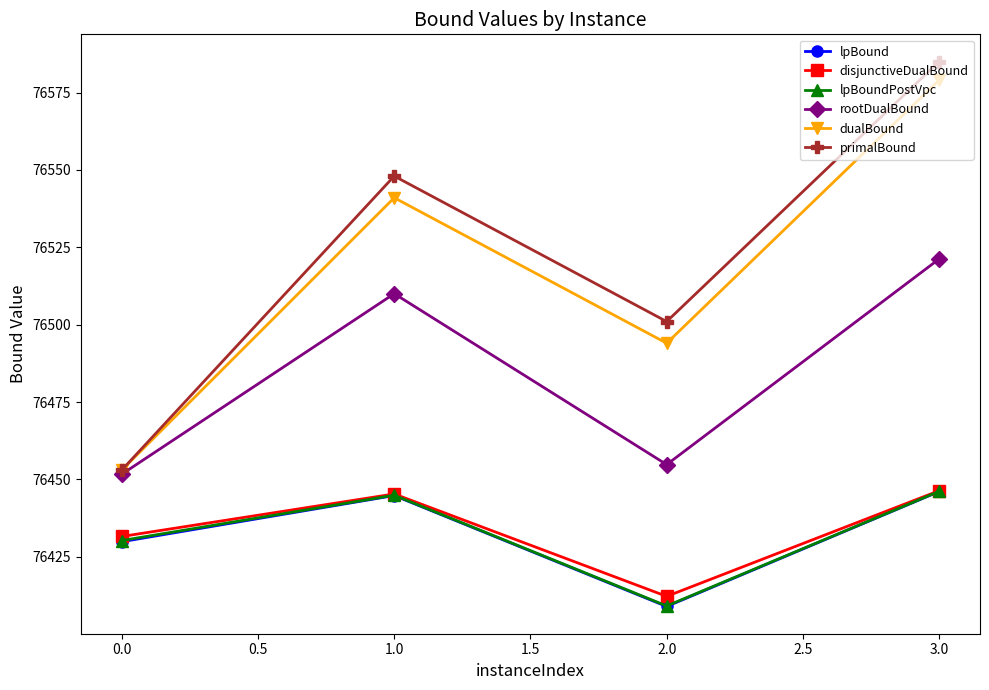

Reading left to right, what are all the values shown in this chart?

lpBound: 76429.9	76444.8	76408.9	76446.1
disjunctiveDualBound: 76431.5	76445.3	76412.2	76446.3
lpBoundPostVpc: 76430.2	76444.9	76409.1	76446.1
rootDualBound: 76451.7	76510.0	76454.8	76521.2
dualBound: 76453.0	76541.0	76494.0	76579.0
primalBound: 76453.0	76548.0	76501.0	76585.0